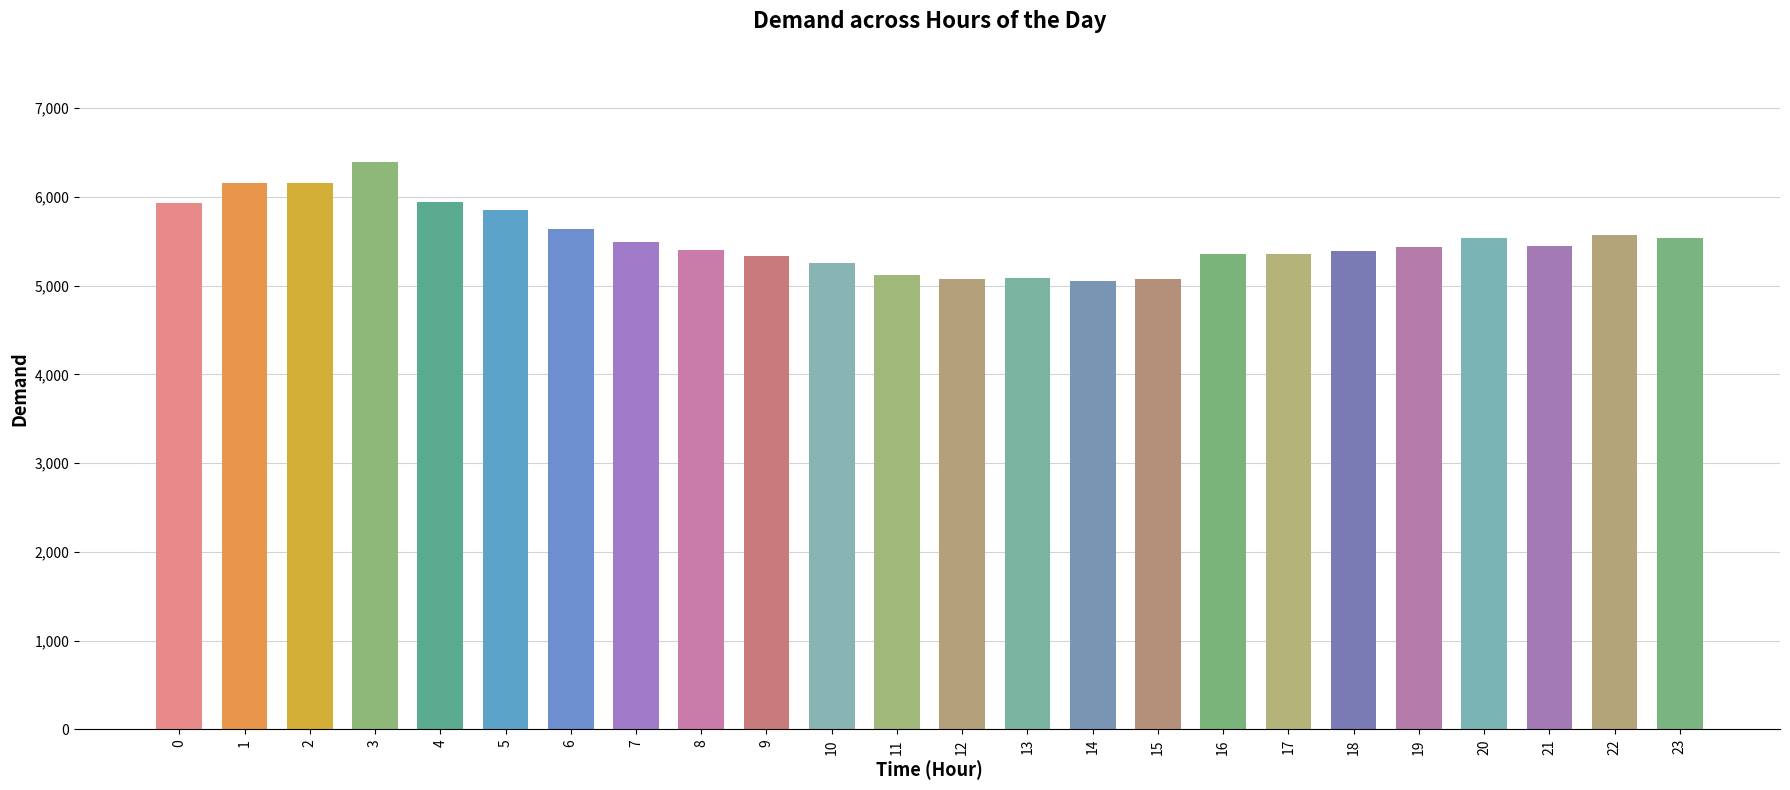

What is the value of the 21st bar from the left?

5537